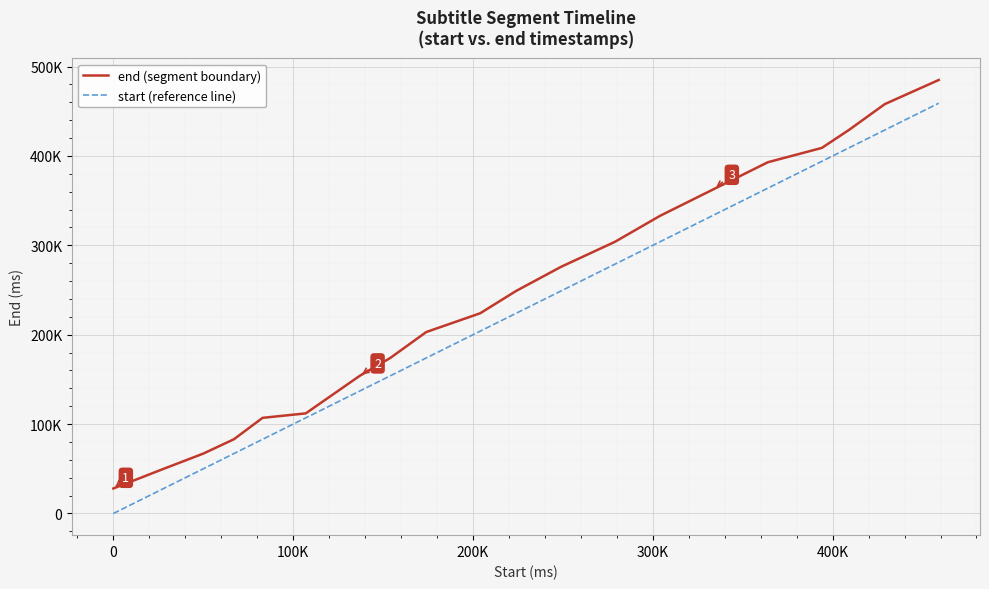

Does the chart display data point markers on the line(s)?

No